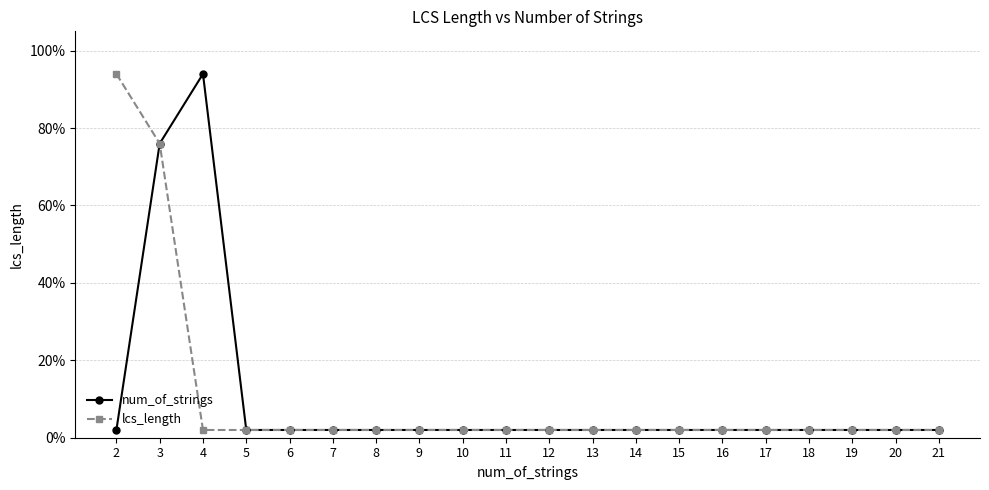

What is the value of the lcs_length point at the 2nd from the left?

76